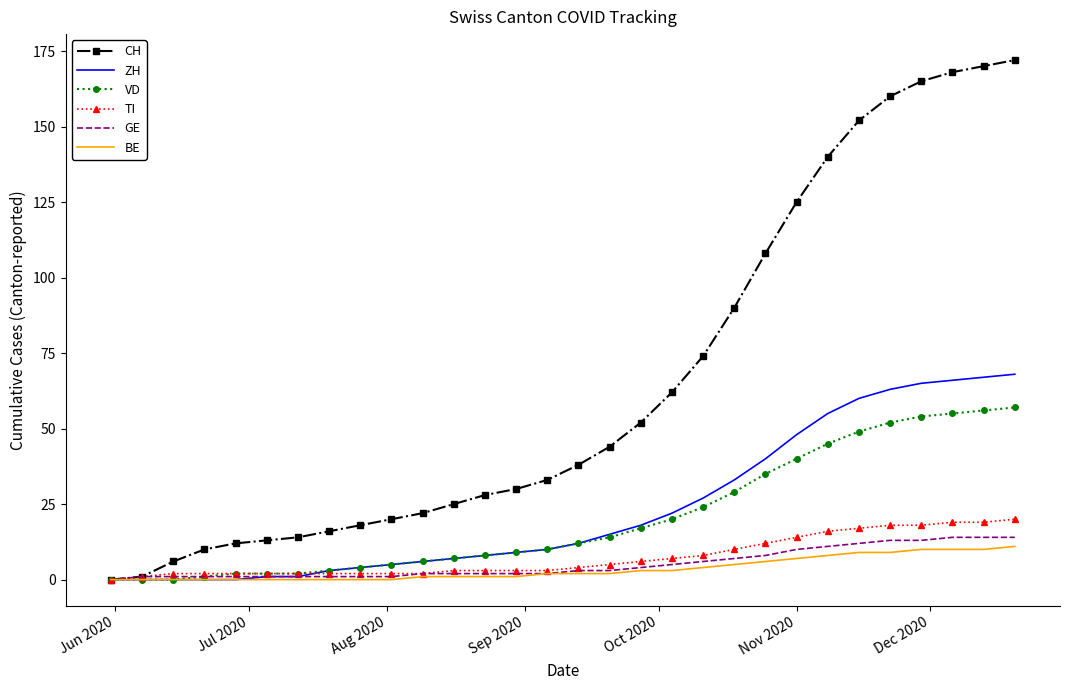

At how many categories does at least one series exceed 49?

13